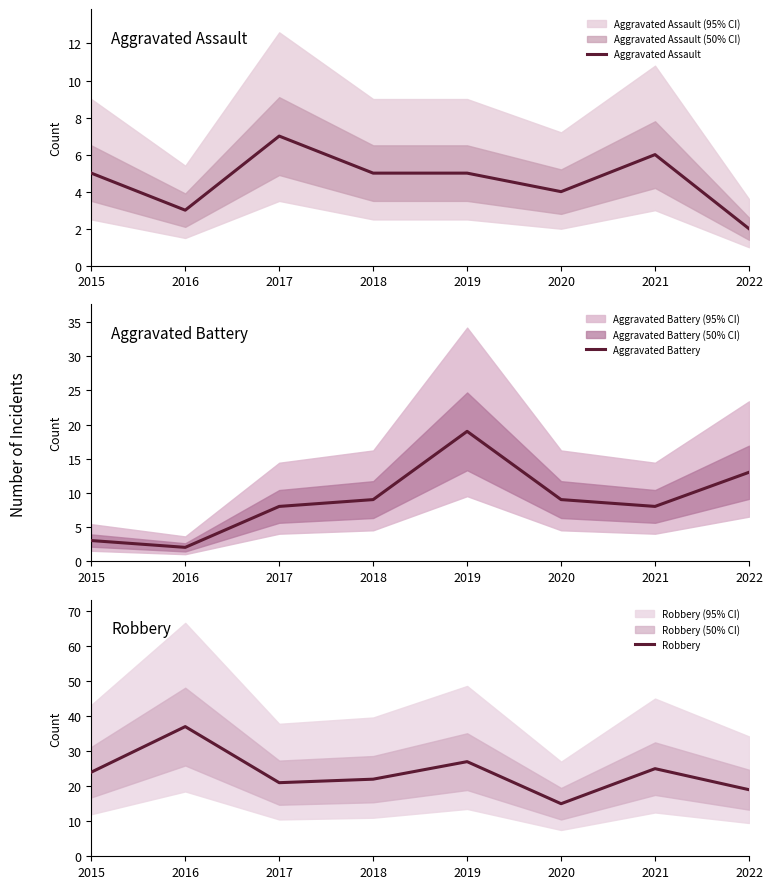

Is it true that Aggravated Assault equals 3 at 2016?

True